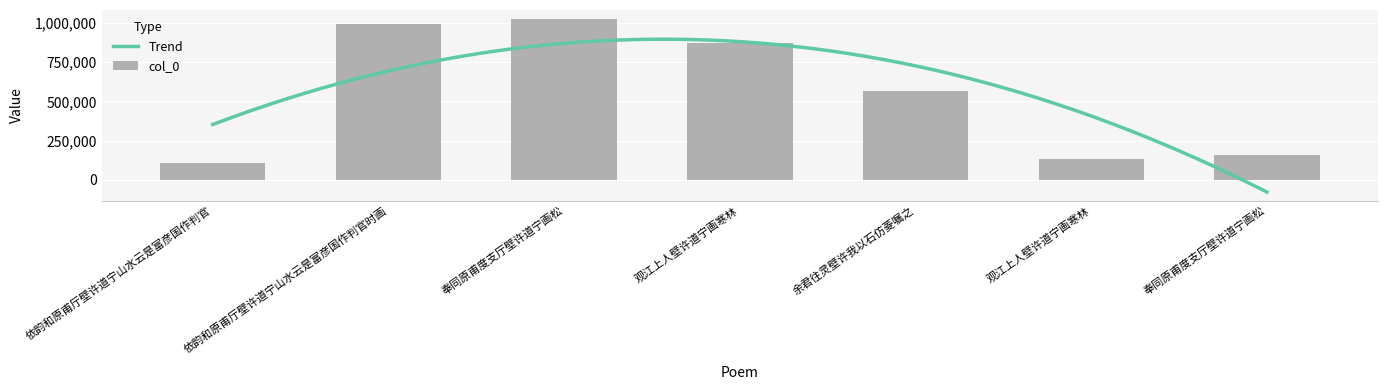

Approximately how many times larger is the value at 余君往灵壁许我以石仿菱嘱之 compared to 依韵和原甫厅壁许道宁山水云是富彦国作判官时画?

0.6